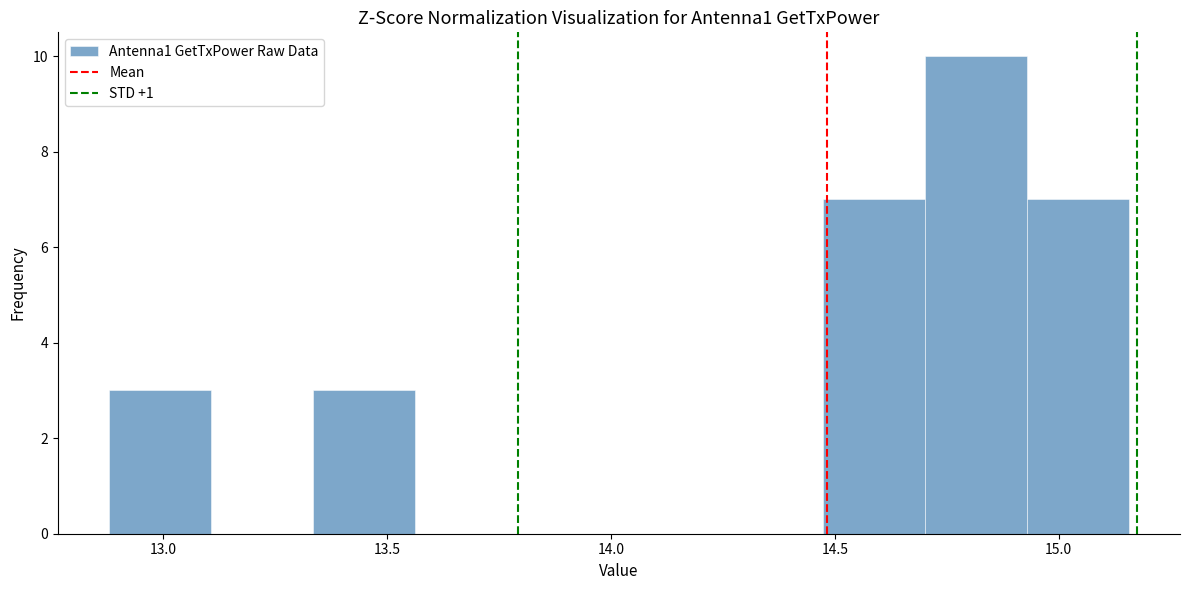

Reading left to right, list every bar in this chart as the range it spans on the x-axis followed by its height. Neither the bar edges nor the heights are printed on the chart, so give them approximately, as read against the axes.

12.90 to 13.10: 3
13.10 to 13.35: 0
13.35 to 13.55: 3
13.55 to 13.80: 0
13.80 to 14.00: 0
14.00 to 14.25: 0
14.25 to 14.45: 0
14.45 to 14.70: 7
14.70 to 14.95: 10
14.95 to 15.15: 7